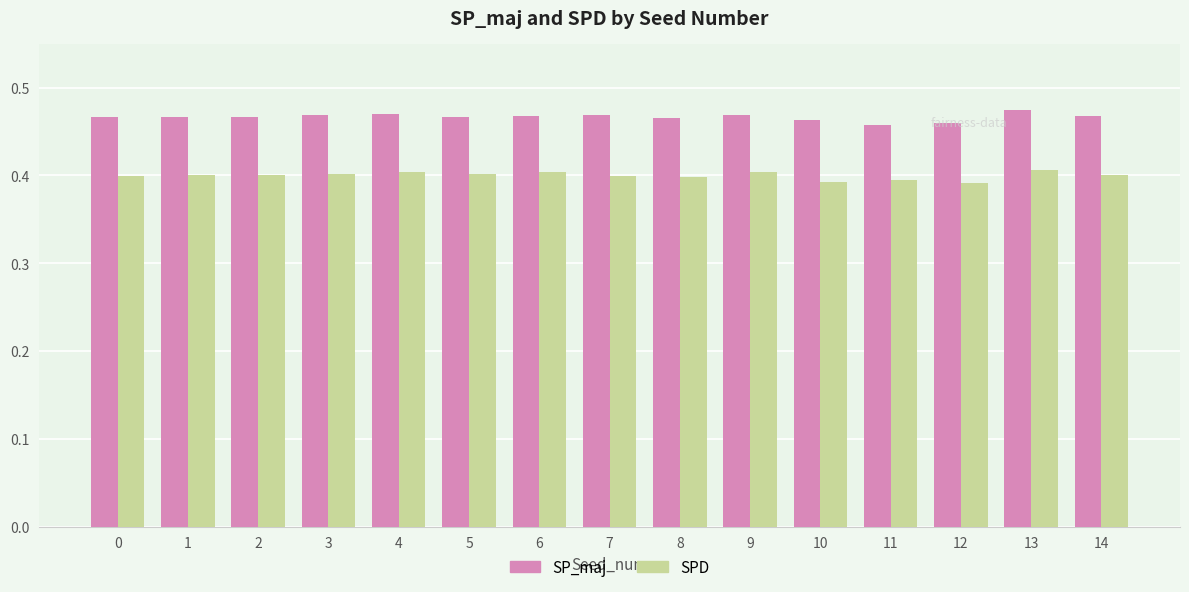

Count the SP_maj values in the range 0 to 1.

15